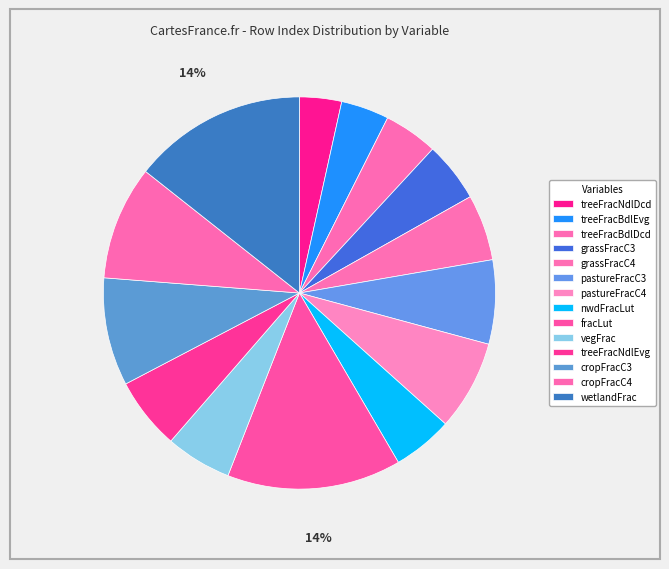

What percentage is the pastureFracC3 slice, to the nearest percent?

7%